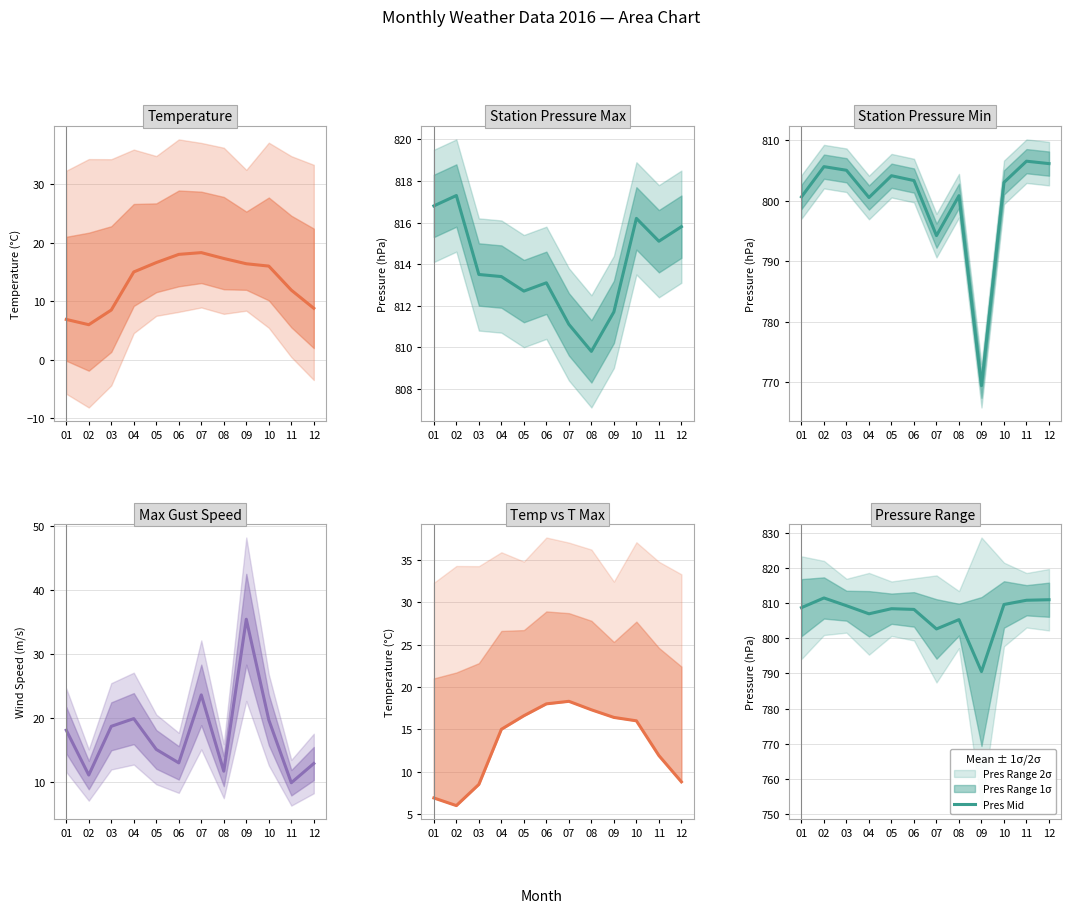

Where does the WSGust series first go above 18?

01